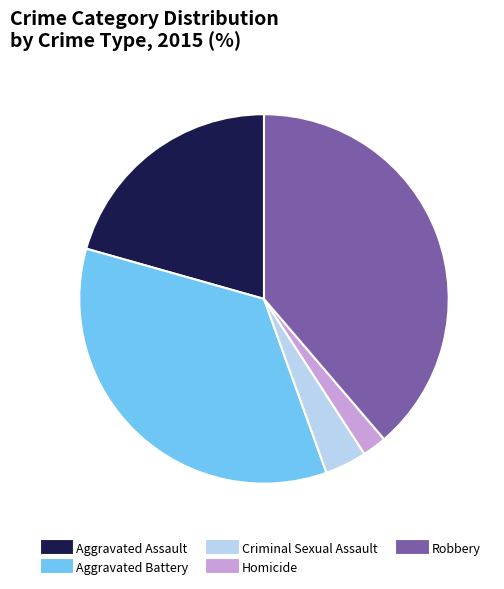

Rank the categories by value from highest to lowest.

Robbery, Aggravated Battery, Aggravated Assault, Criminal Sexual Assault, Homicide